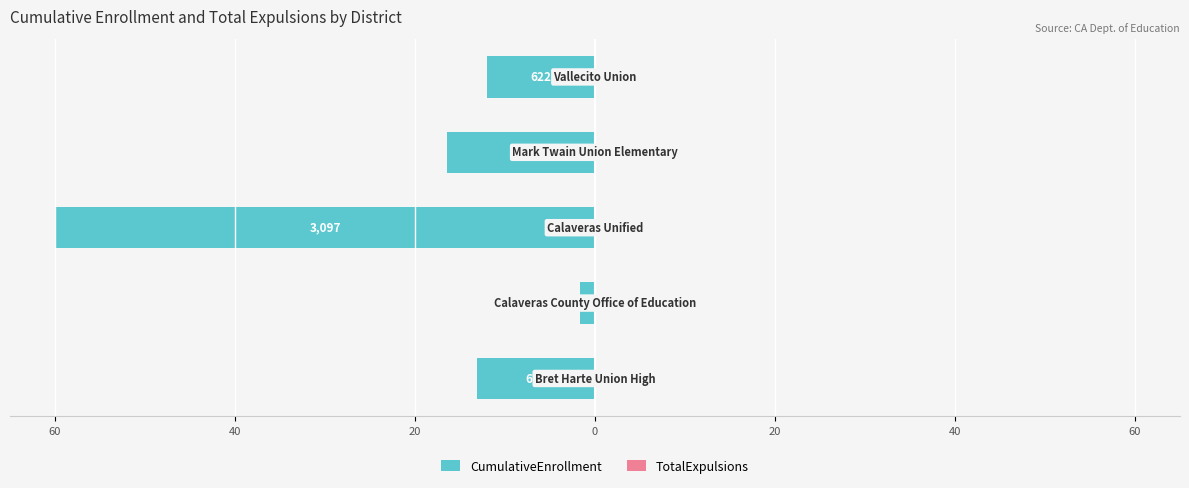

Which series changed the most between 60 and 0?

CumulativeEnrollment